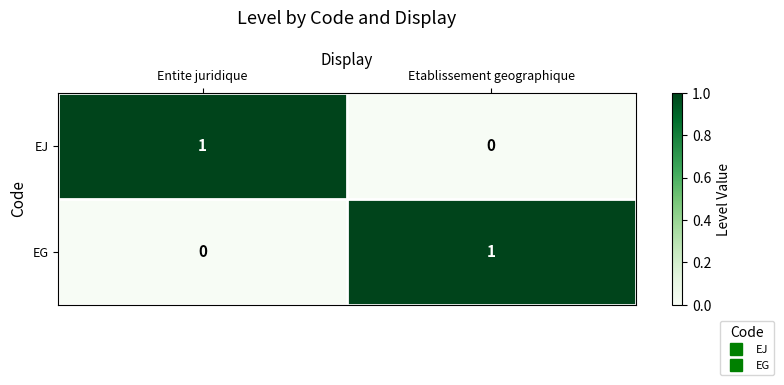

Is the value of EG at Etablissement geographique greater than the value of EJ at Etablissement geographique?

Yes